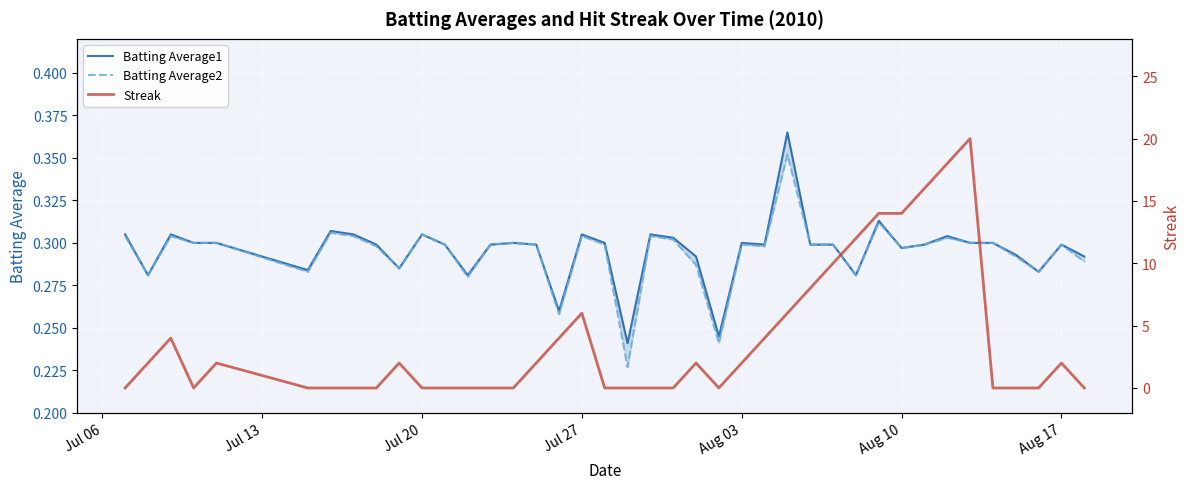

How many interior local peaks does the Streak series have?

7